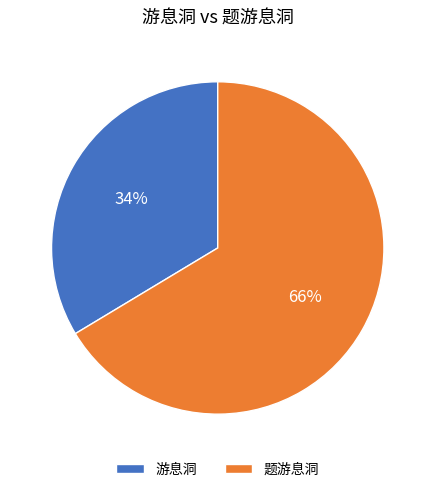

Which has a higher value, 题游息洞 or 游息洞?

题游息洞